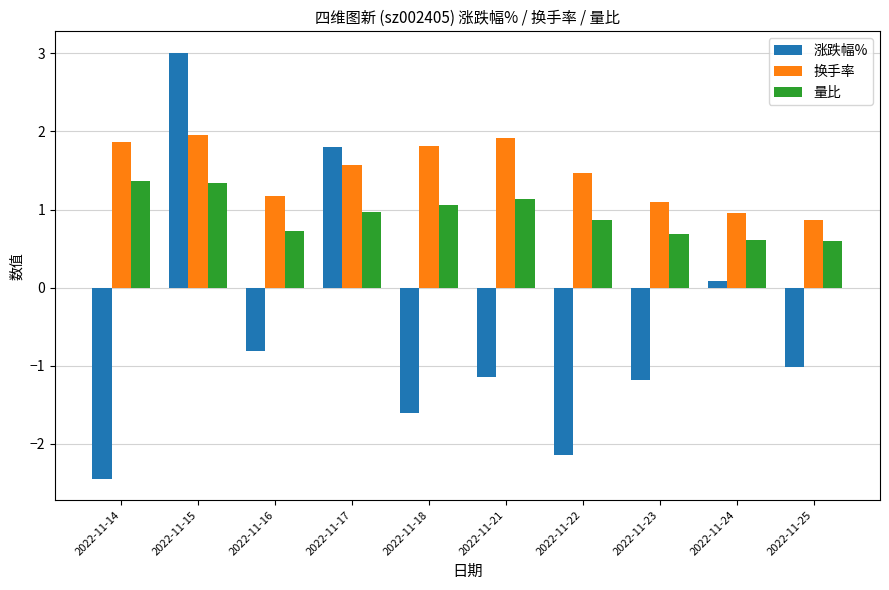

Is the value of 涨跌幅% at 2022-11-16 greater than the value of 换手率 at 2022-11-23?

No